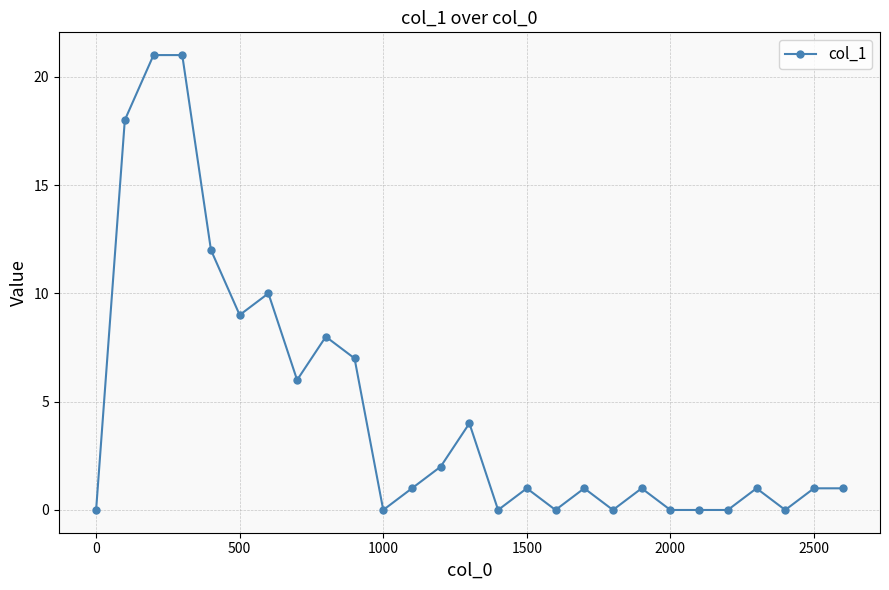

What is the difference between the maximum and second lowest values?

21